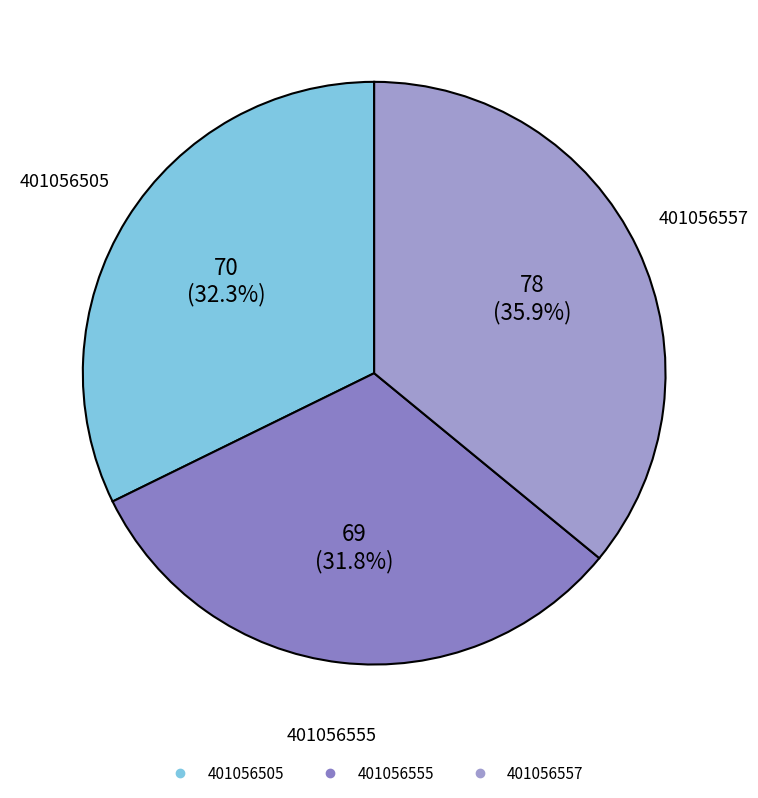

How many segments does this pie chart have?

3